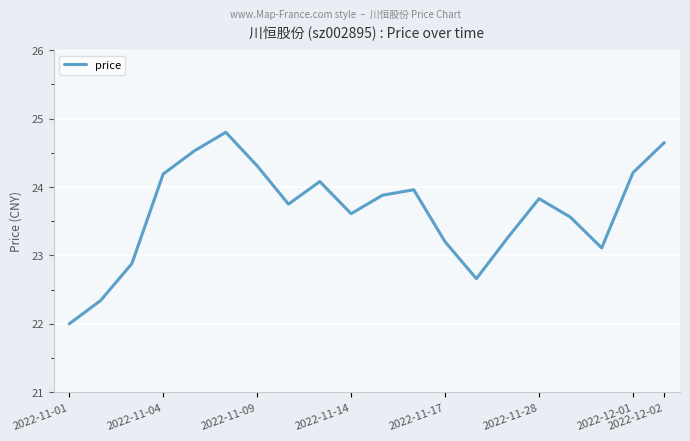

What is the difference between the maximum and minimum values?

2.8